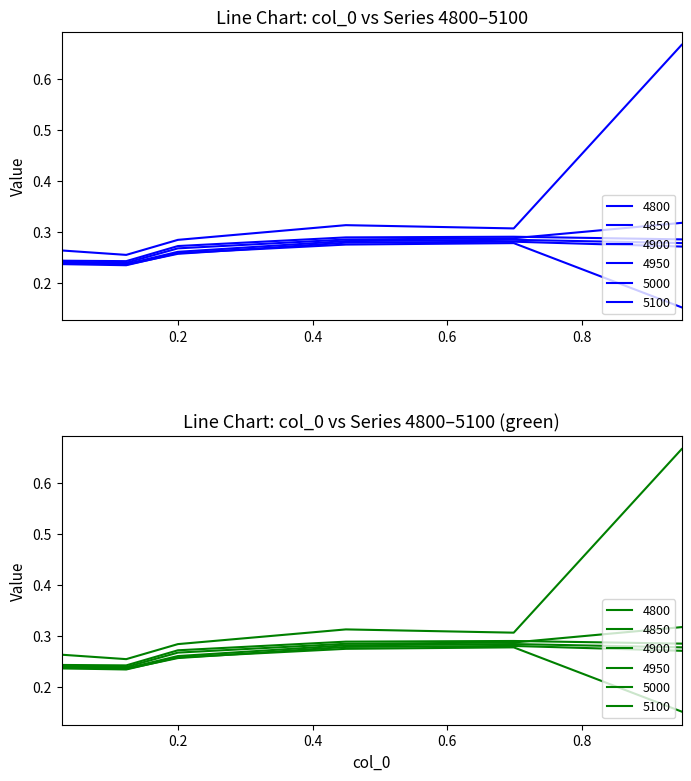

Does the chart have visible grid lines?

No